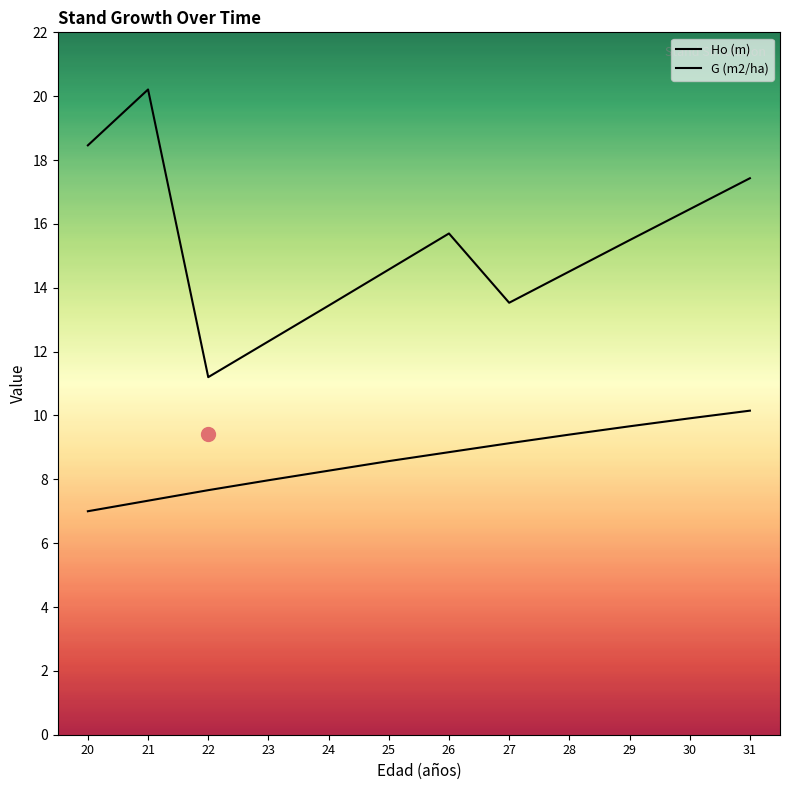

How many lines are shown in the chart?

2